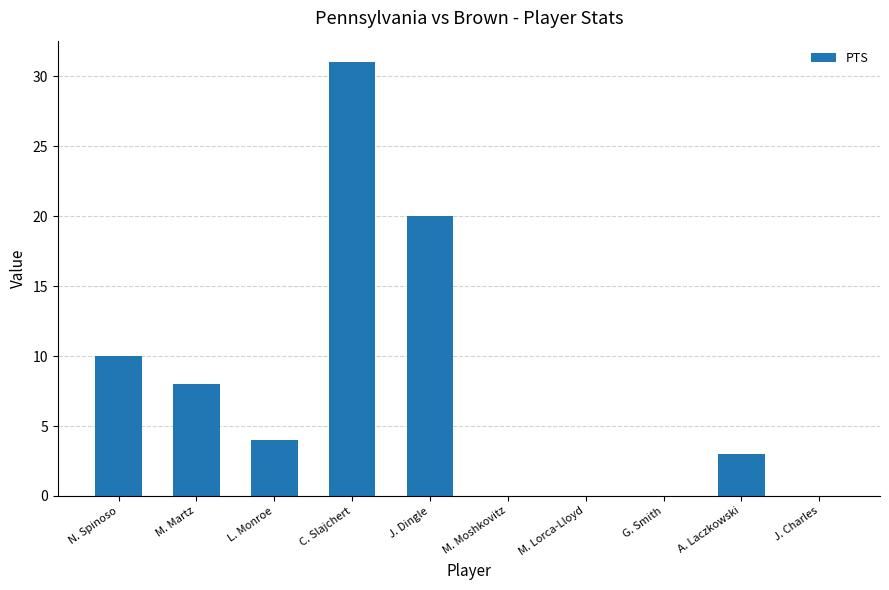

What is the sum of the values at L. Monroe and N. Spinoso?

14